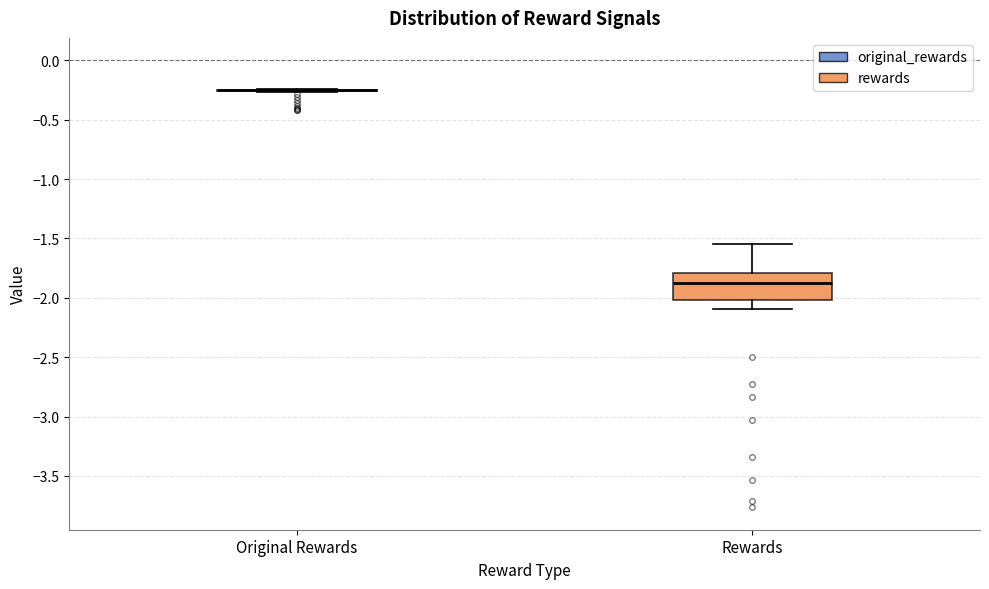

Reading left to right, read every box against the y-axis: the position of its median line, the range the box covers, and the ends of its whiskers. The values are not printed on the chart, so give them approximately, as read against the axis.

Original Rewards: box collapsed to a line at -0.25, whiskers -0.25 to -0.25
Rewards: median -1.90, box -2.00 to -1.80, whiskers -2.10 to -1.55